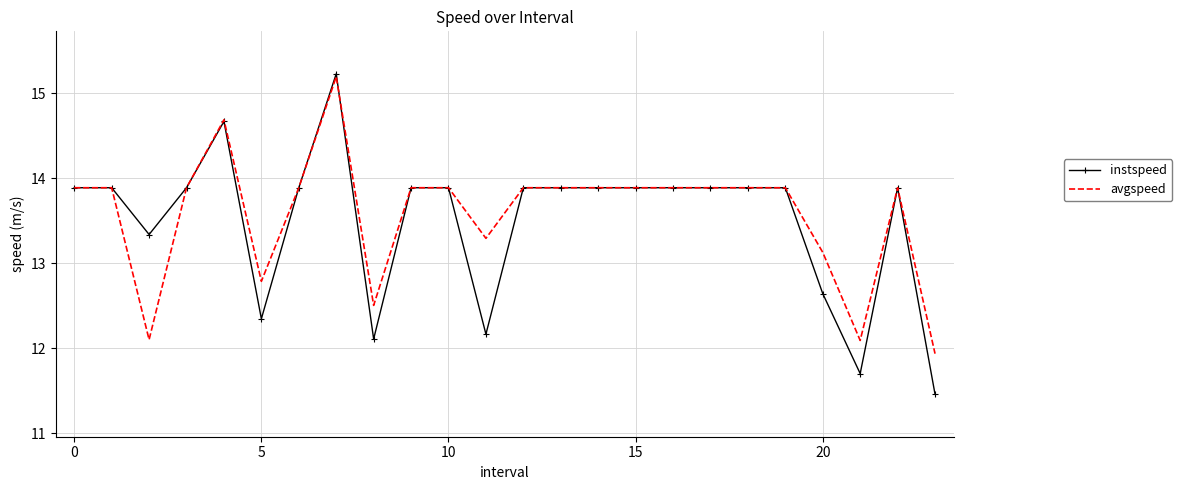

True or false: instspeed and avgspeed intersect in this chart.

True